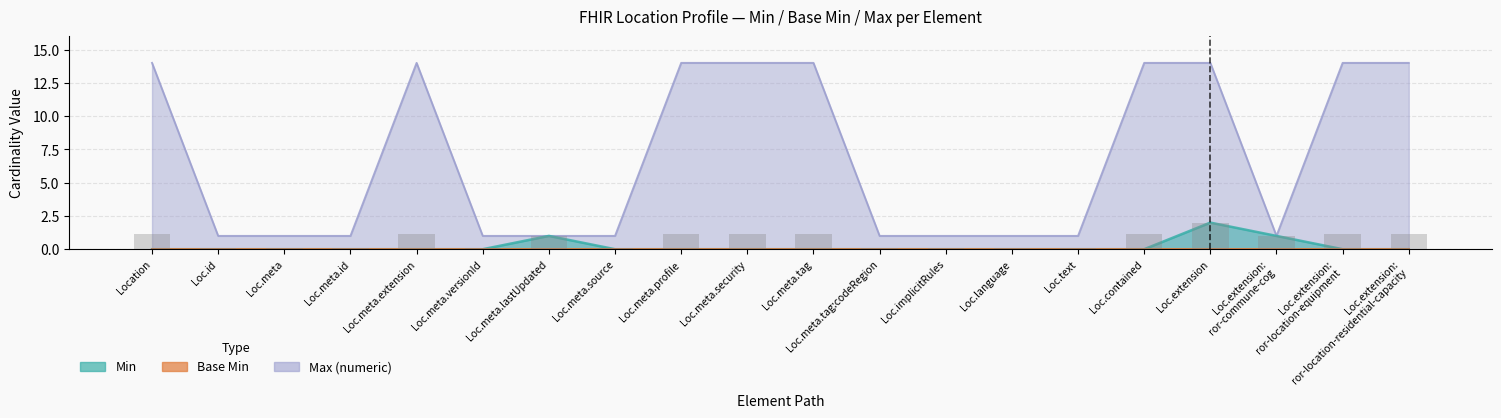

How many Max (numeric) values are between 1 and 14?

20